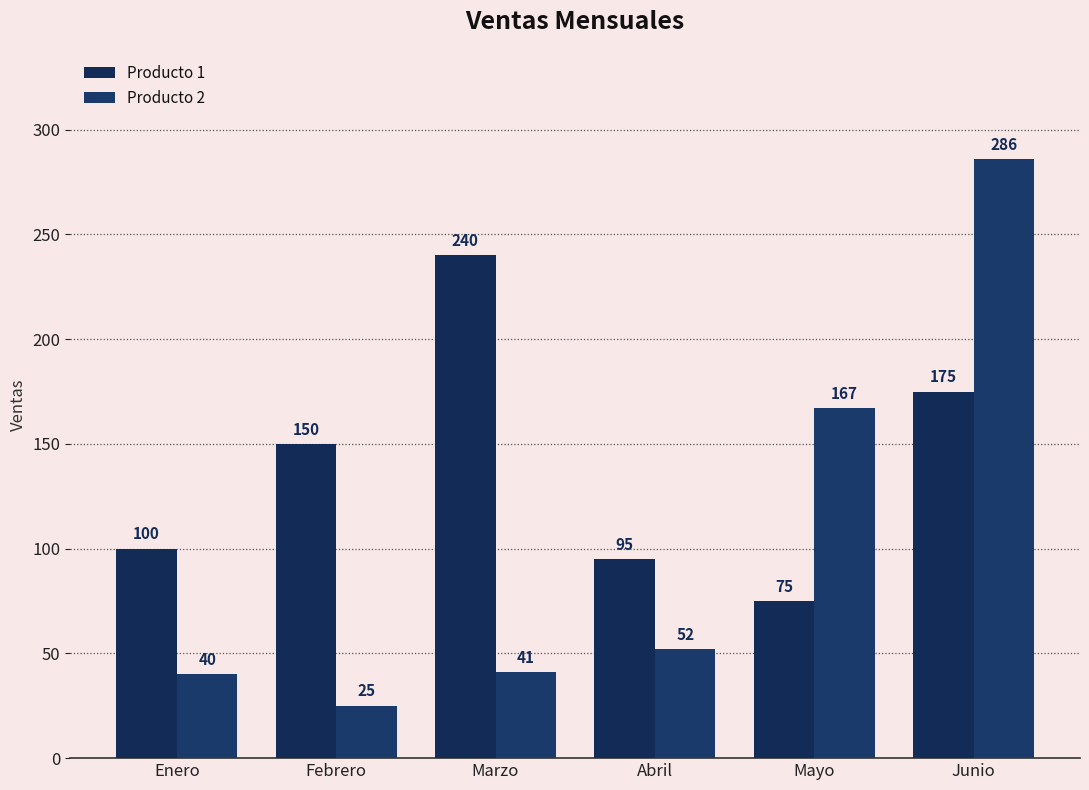

The Producto 2 series shows 88 at Junio. True or false?

False